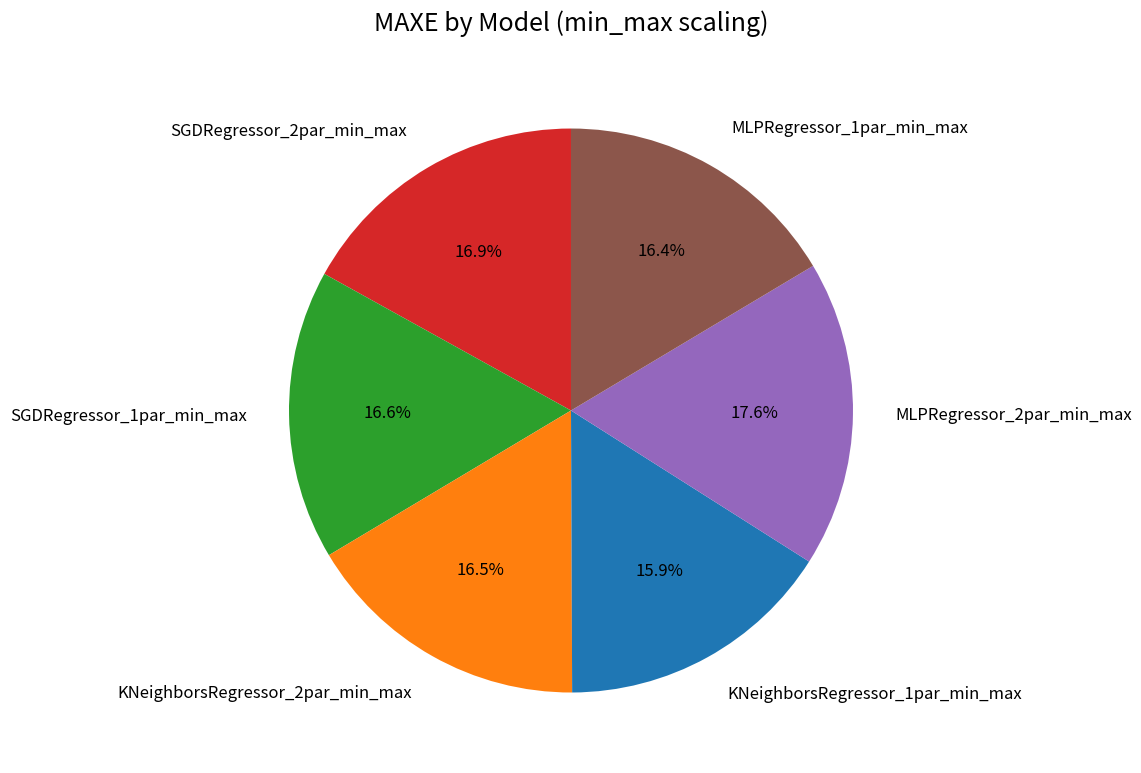

True or false: MLPRegressor_1par_min_max accounts for 16% of the total.

True